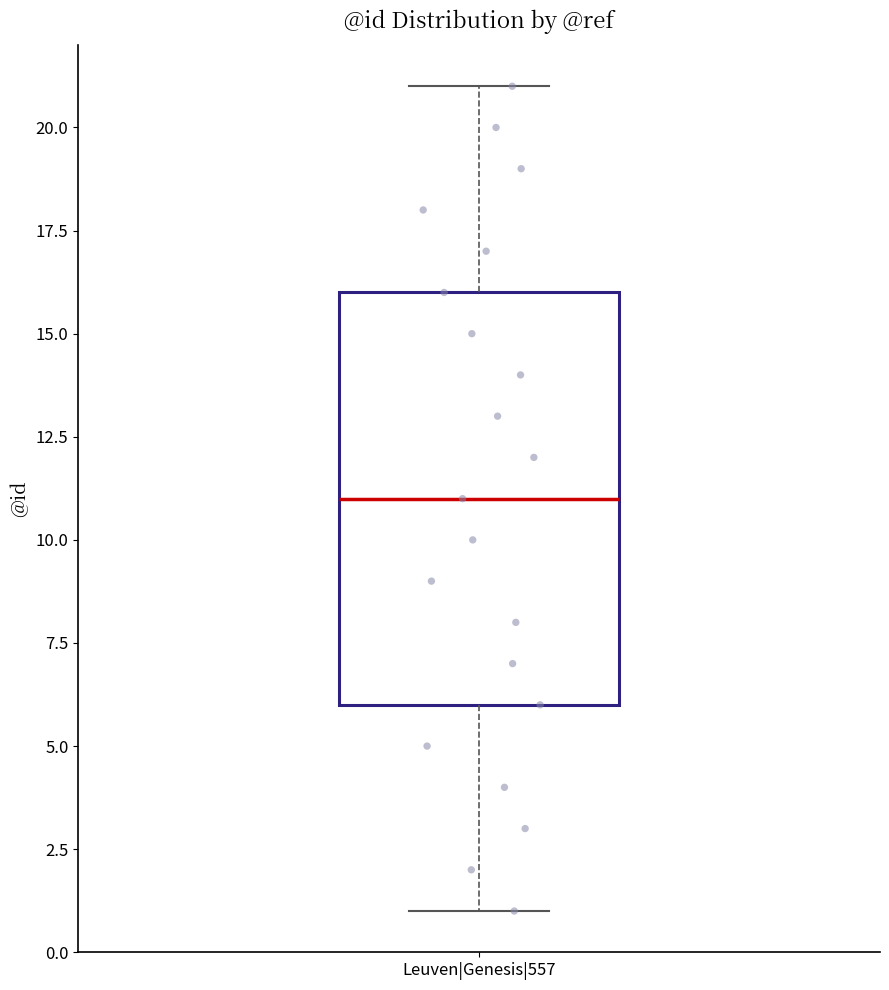

Read this box plot against the y-axis: the position of the median line, the range covered by the box, and the ends of both whiskers. The values are not printed on the chart, so give them approximately, as read against the axis.

median 11, box 6 to 16, whiskers 1 to 21